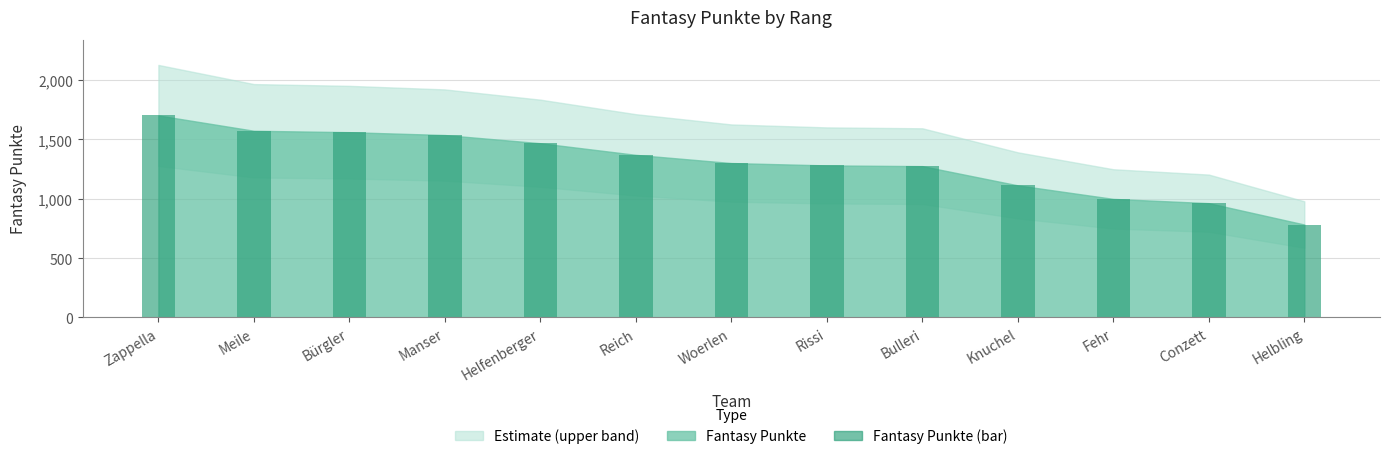

Count the number of categories in the chart.

13